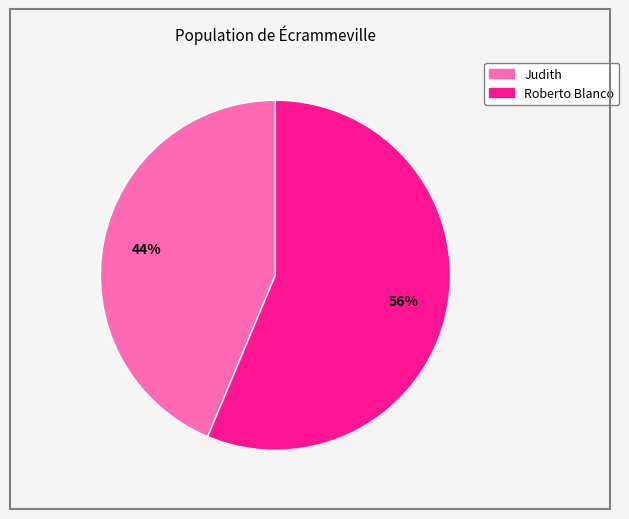

Is the sum of Judith and Roberto Blanco greater than half?

Yes